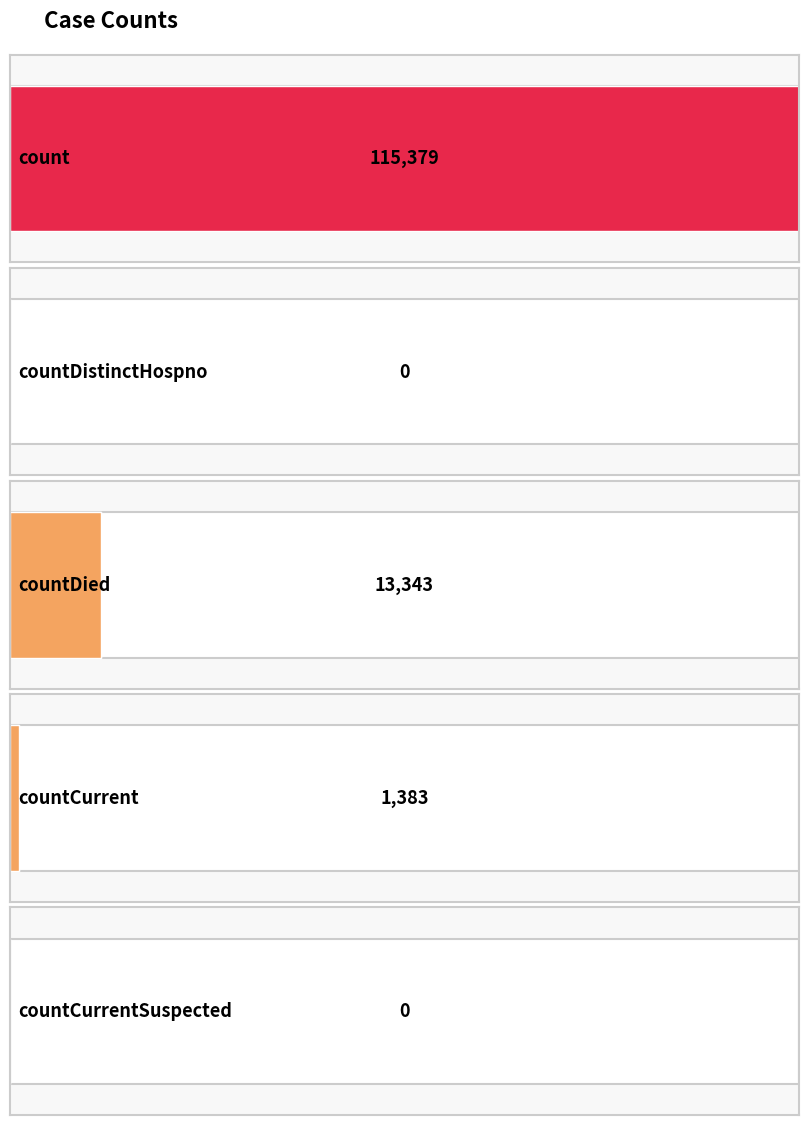

Is it true that the value at countCurrent is 2208?

False